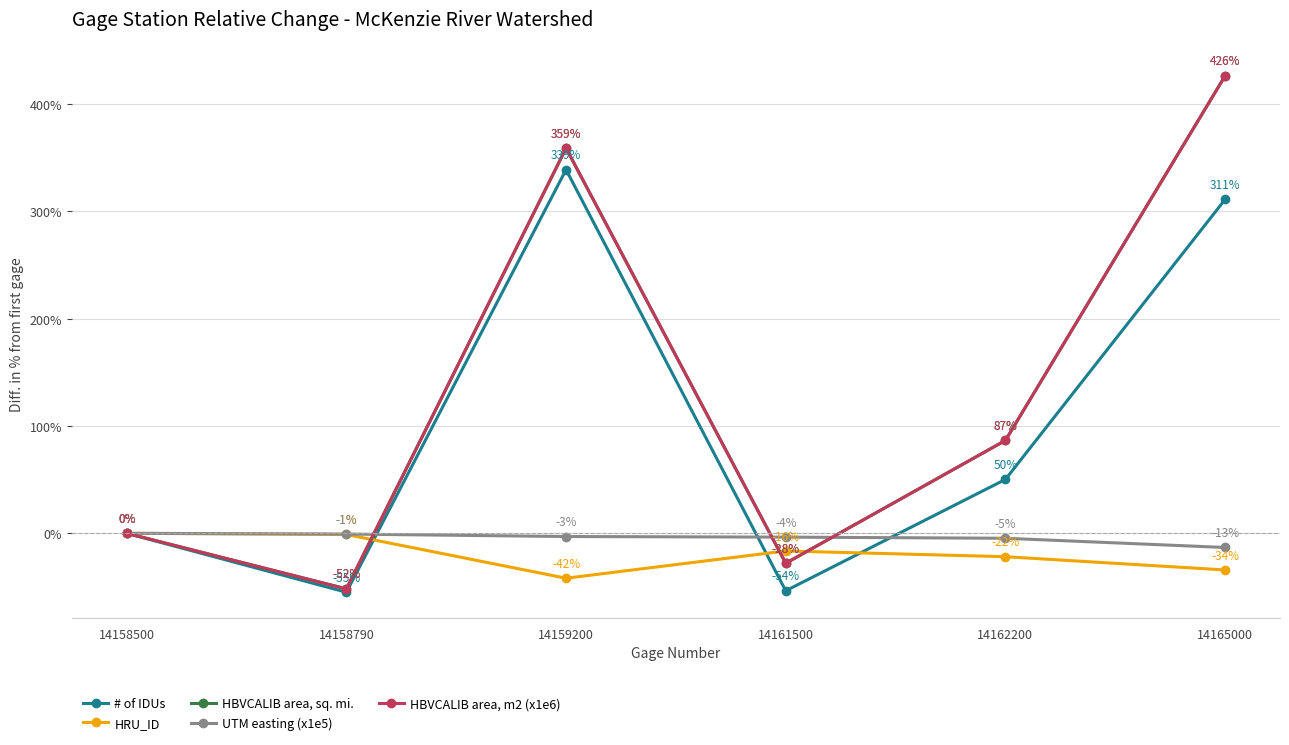

Reading left to right, transcribe all the data shown in this chart.

# of IDUs: 0.0	-54.9	338.8	-53.5	50.2	311.0
HRU_ID: 0.0	-1.1	-41.8	-16.5	-21.8	-34.1
HBVCALIB area, sq. mi.: 0.0	-51.8	358.8	-27.9	86.5	426.1
UTM easting (x1e5): 0.0	-0.7	-3.0	-3.6	-4.6	-13.2
HBVCALIB area, m2 (x1e6): 0.0	-51.8	358.8	-27.9	86.5	426.1